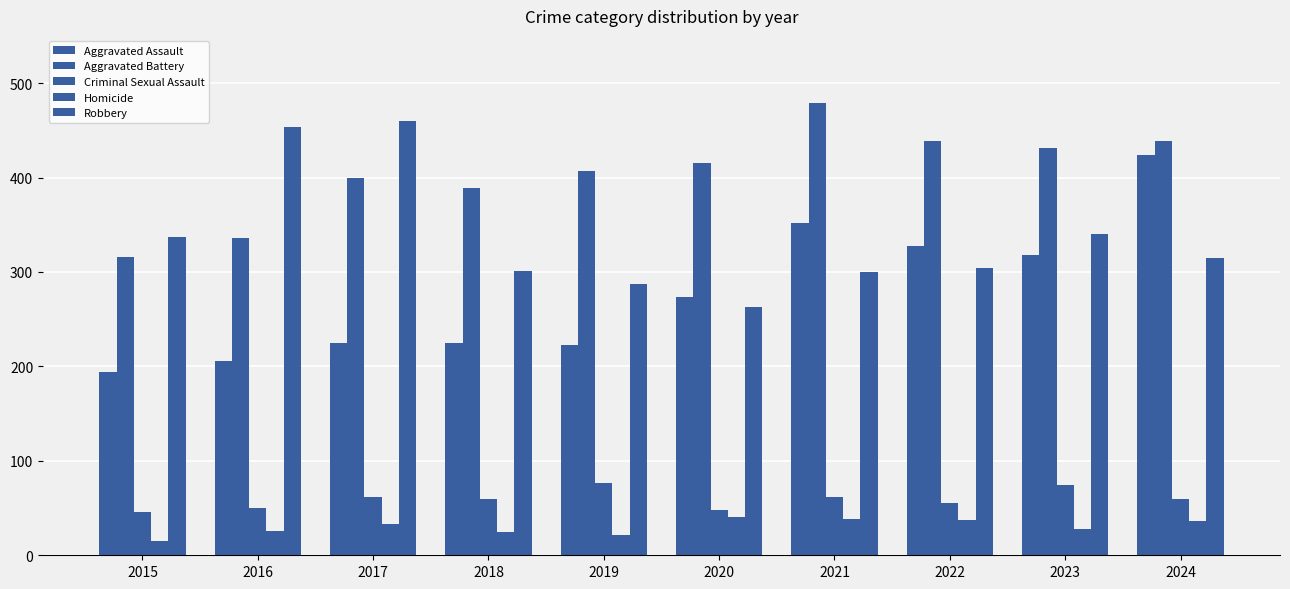

Does the chart contain any negative values?

No